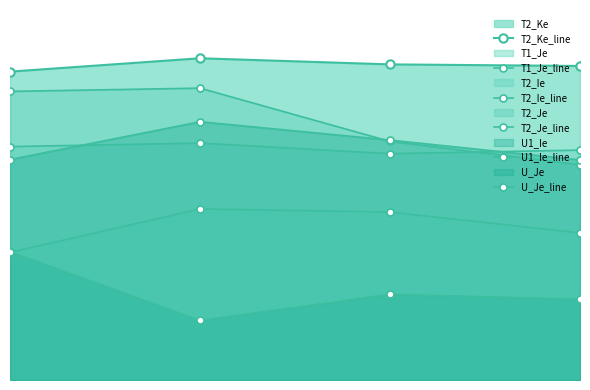

Which series has the largest range (max minus min)?

T2_Je_line